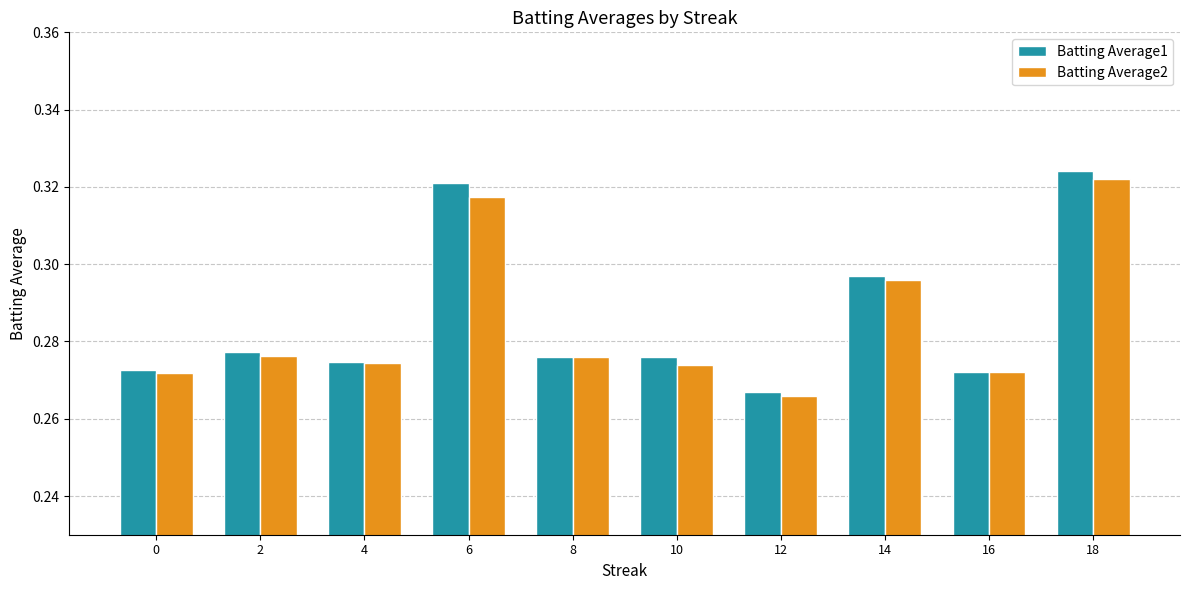

True or false: Batting Average1 has a value of 0.1 at 8.

False